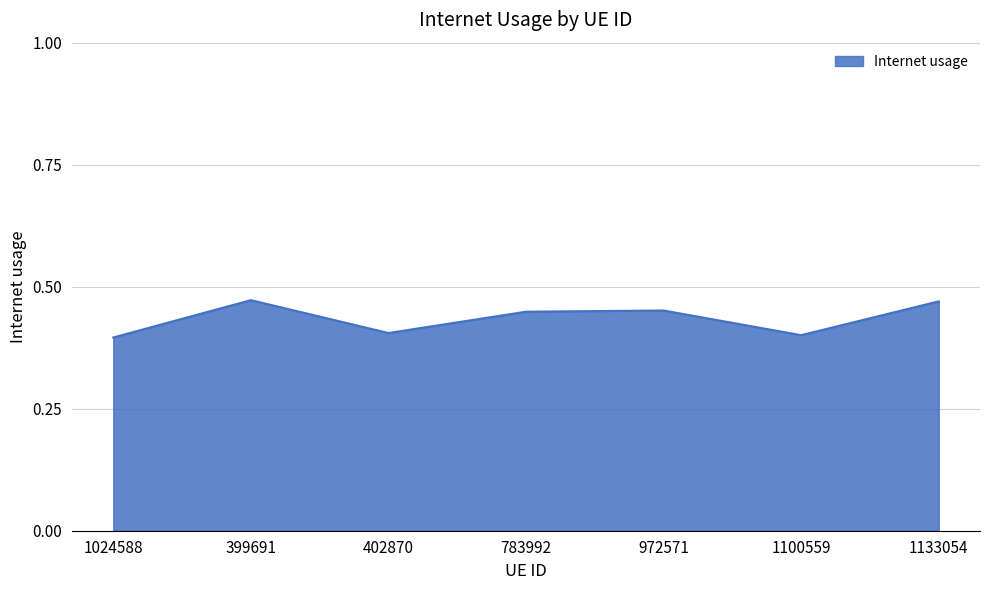

What is the change in value from 1100559 to 1133054?

+0.1